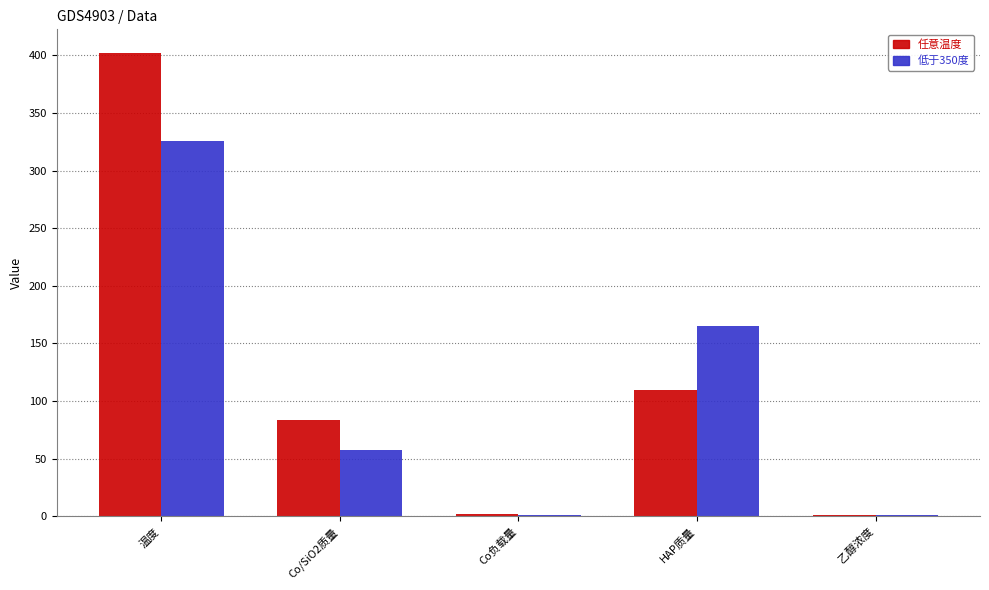

What is the maximum value shown in the chart?

402.5